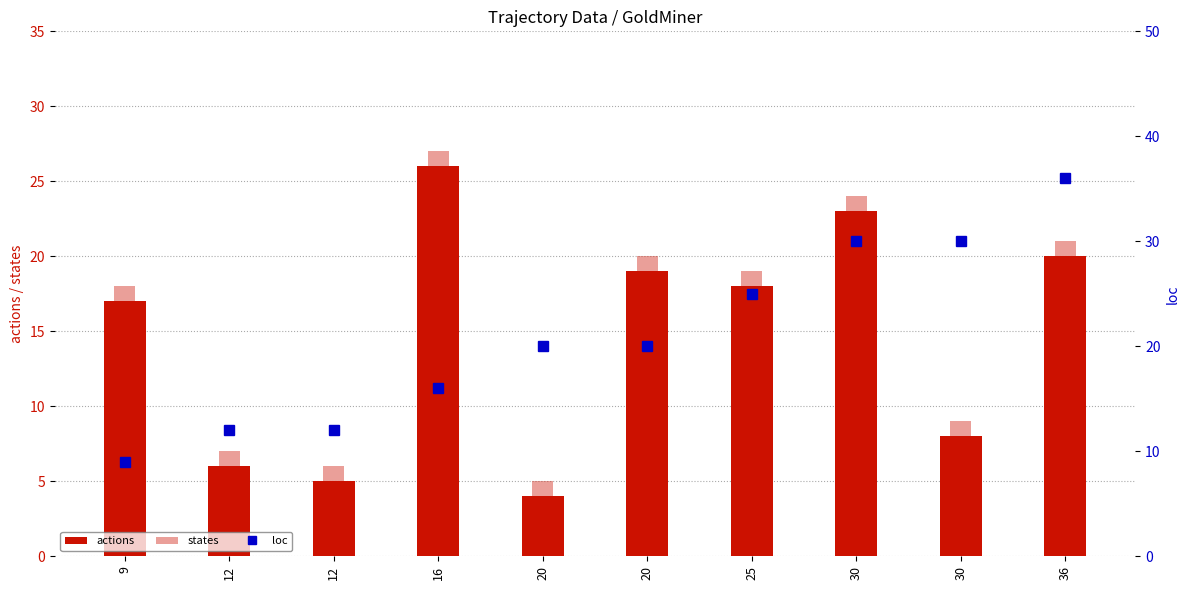

What is the sum of the states values at 16 and 25?

46